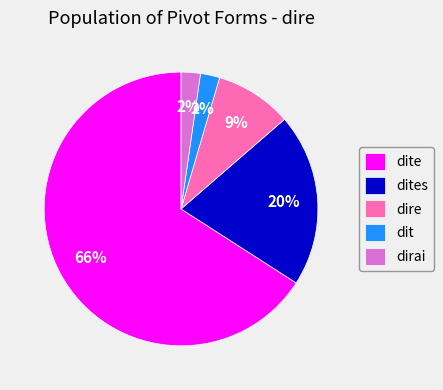

To the nearest percent, what percentage of the pie is dit?

2%